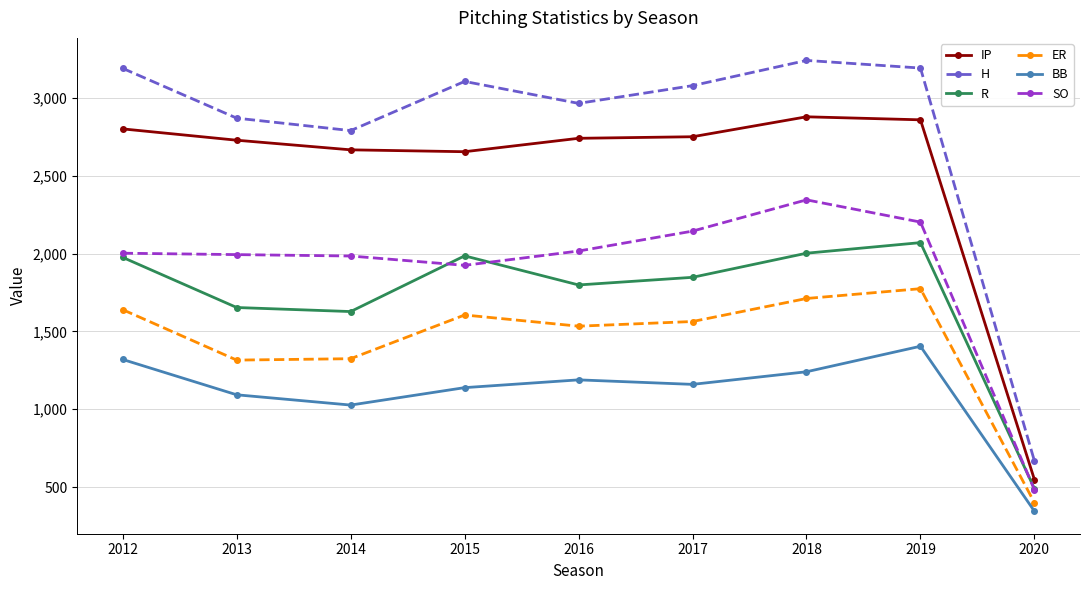

At how many categories does at least one series exceed 3207?

1